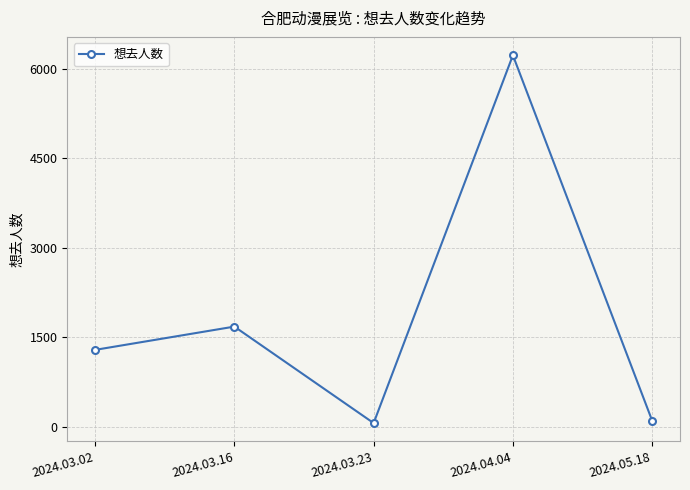

Which has a higher value, 2024.03.02 or 2024.04.04?

2024.04.04